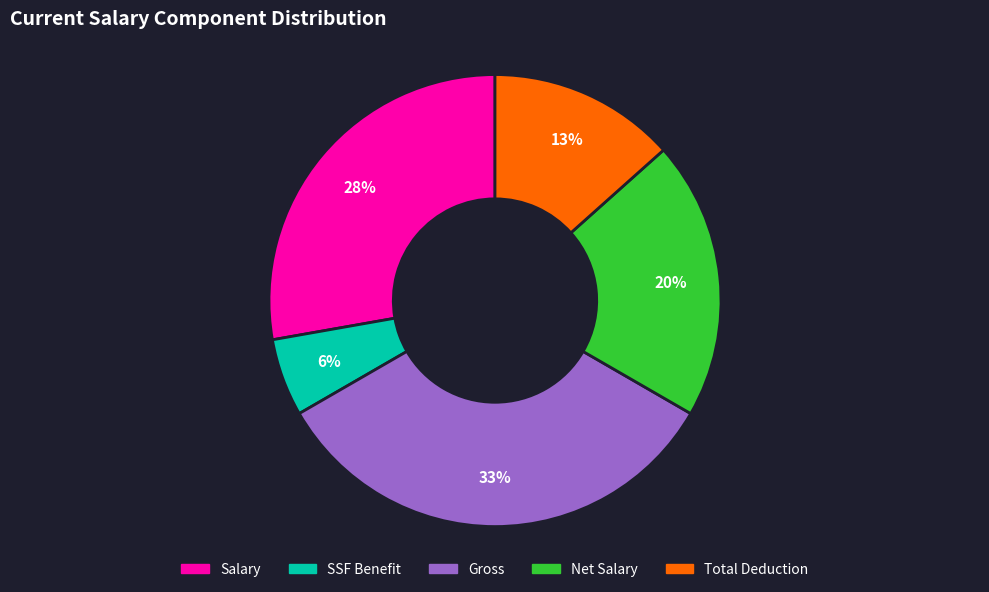

To the nearest percent, what is the average slice percentage?

20%